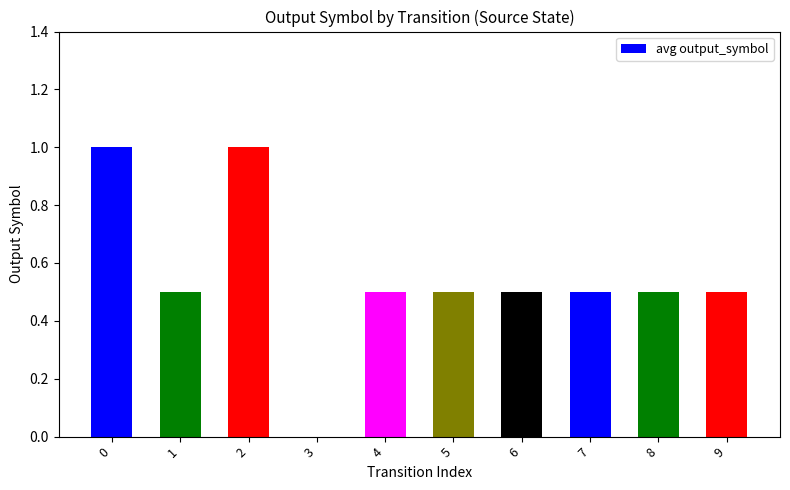

What is the sum of all values?

5.5